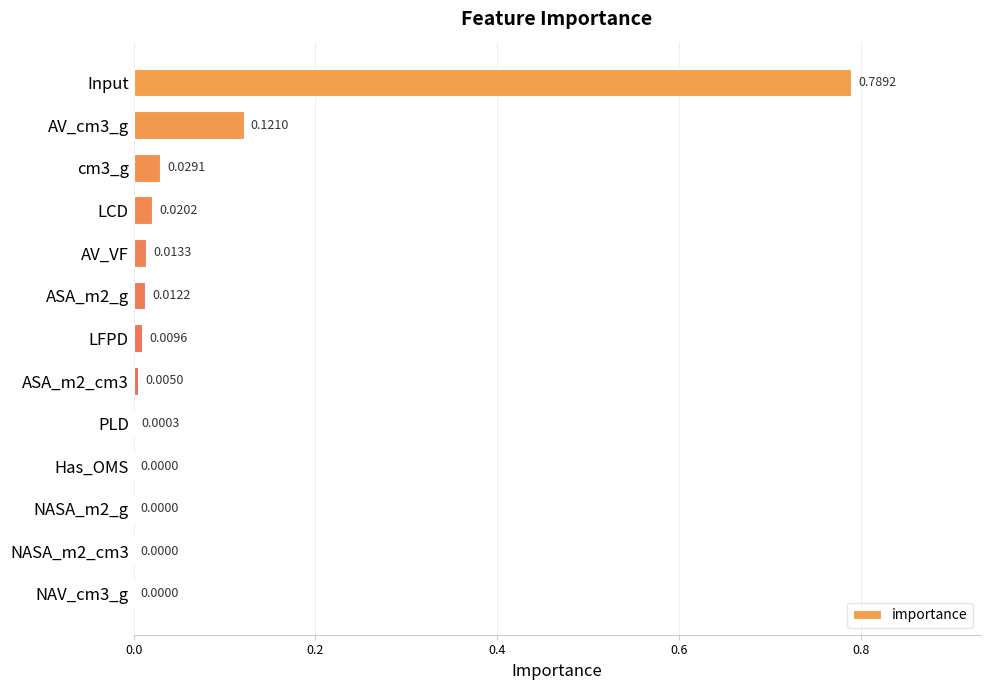

What is the sum of all values?

1.0